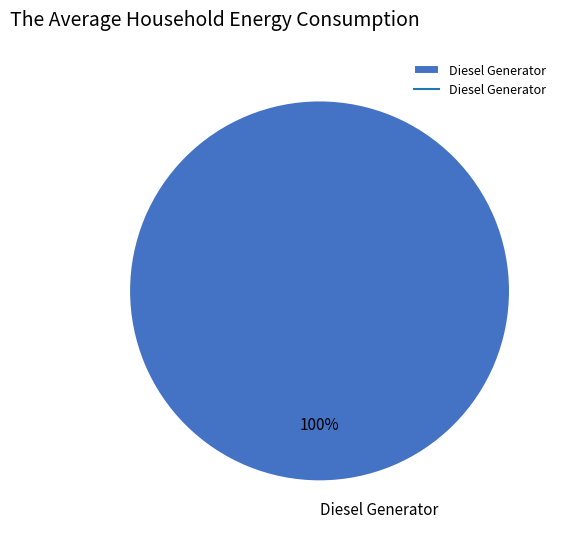

Count the number of slices in the pie.

1